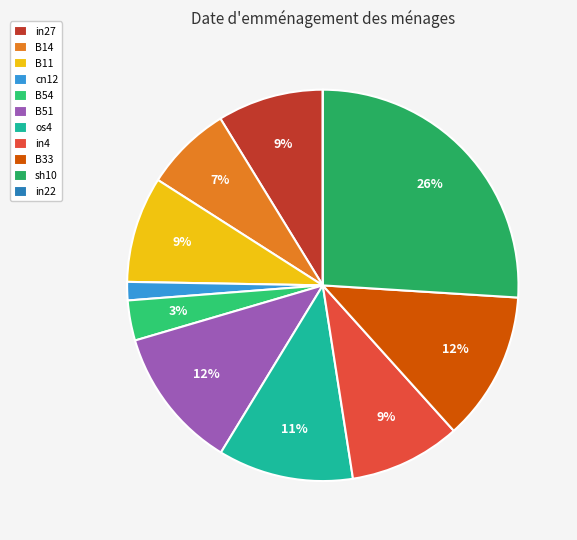

What is the smallest slice in the pie chart?

in22